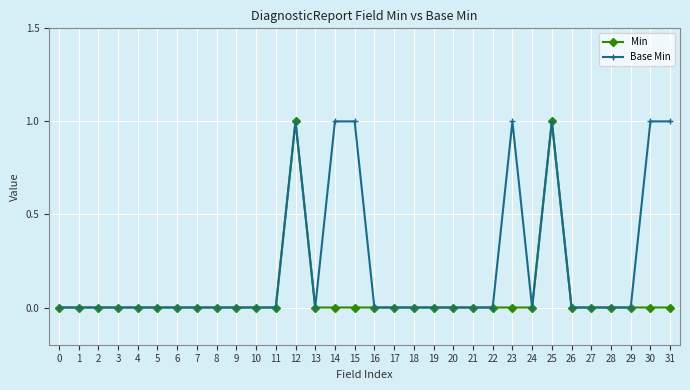

The Min series shows 0 at 22. True or false?

True